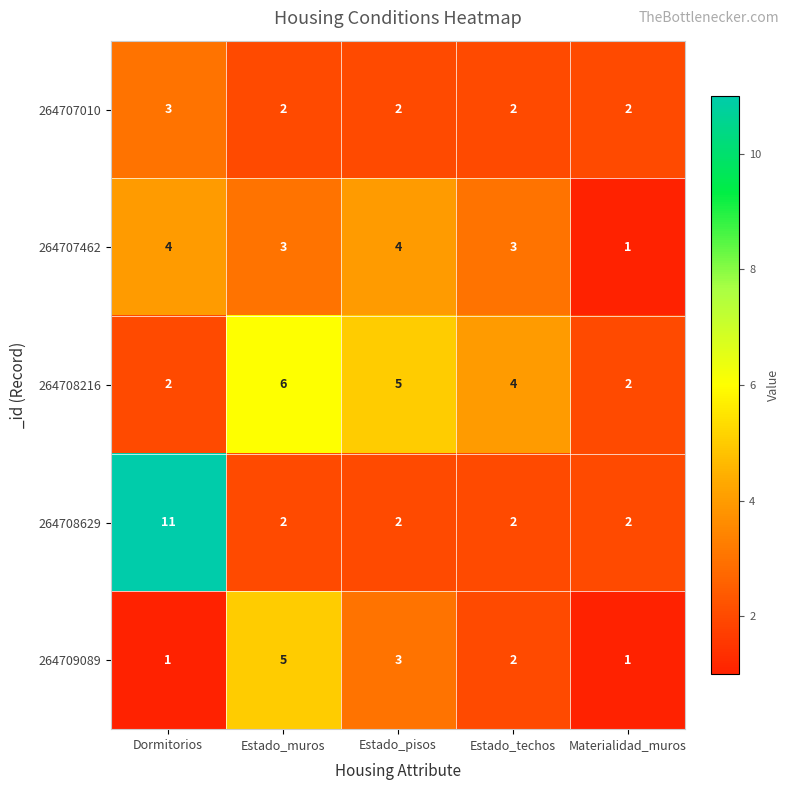

What is the sum of all 264709089 values?

12